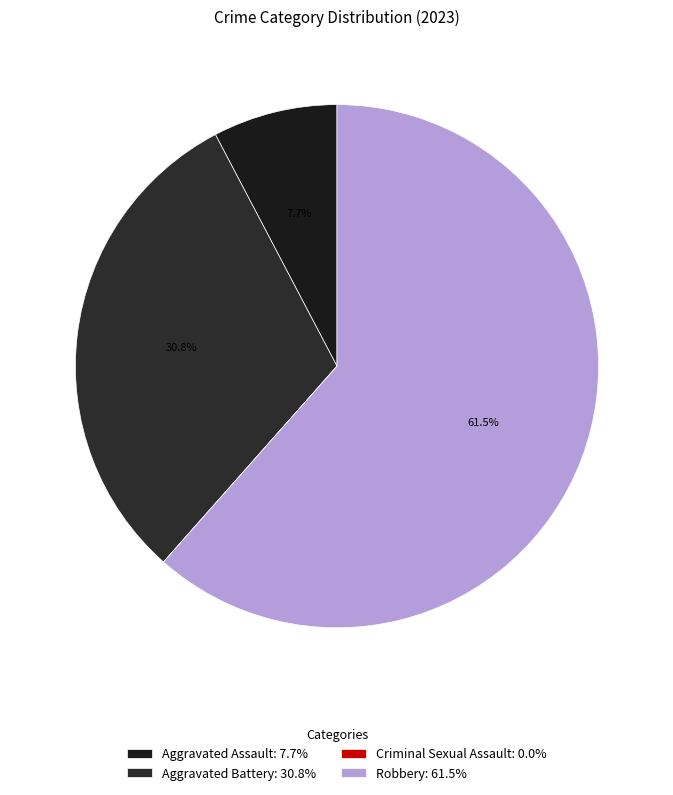

What percentage do Aggravated Battery and Criminal Sexual Assault together represent?

30.8%